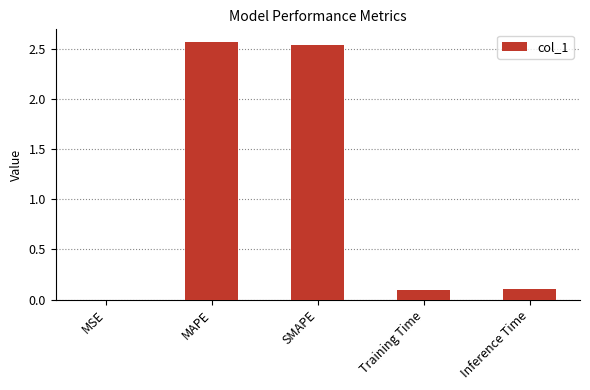

What is the sum of the values at Training Time and MAPE?

2.7